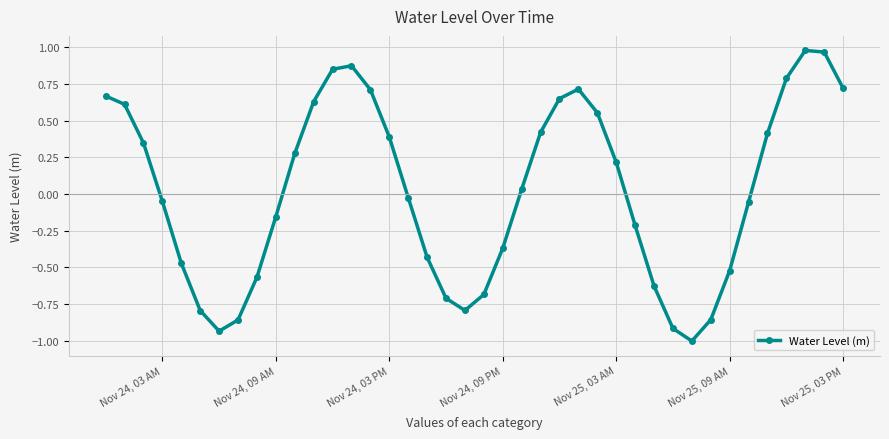

What is the minimum value shown in the chart?

-1.0